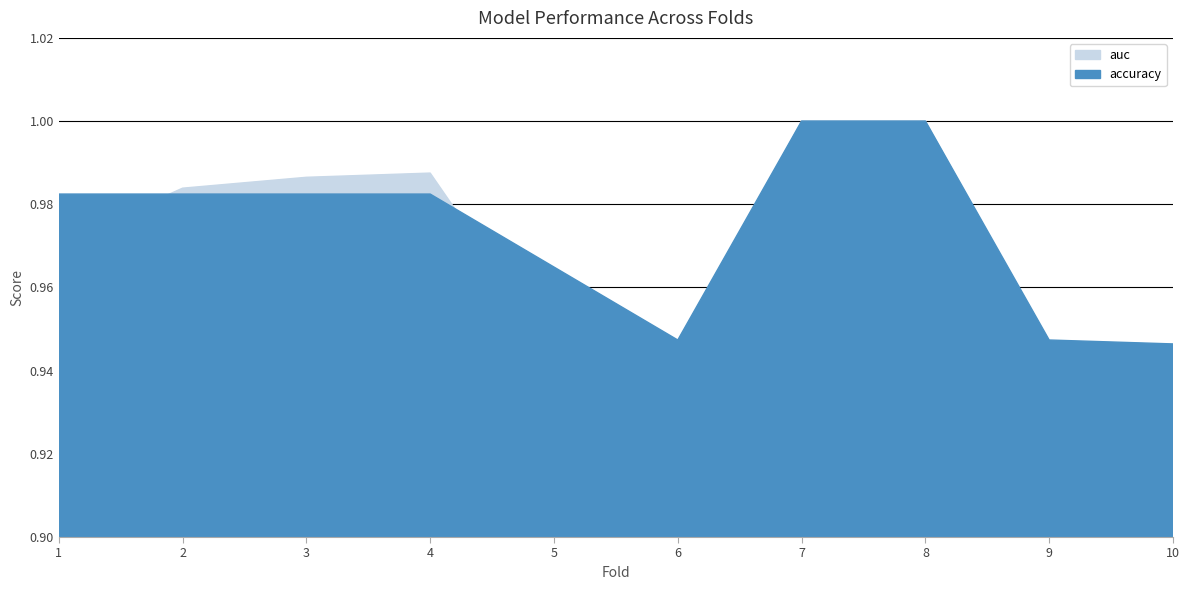

What is the greatest value displayed?

1.0